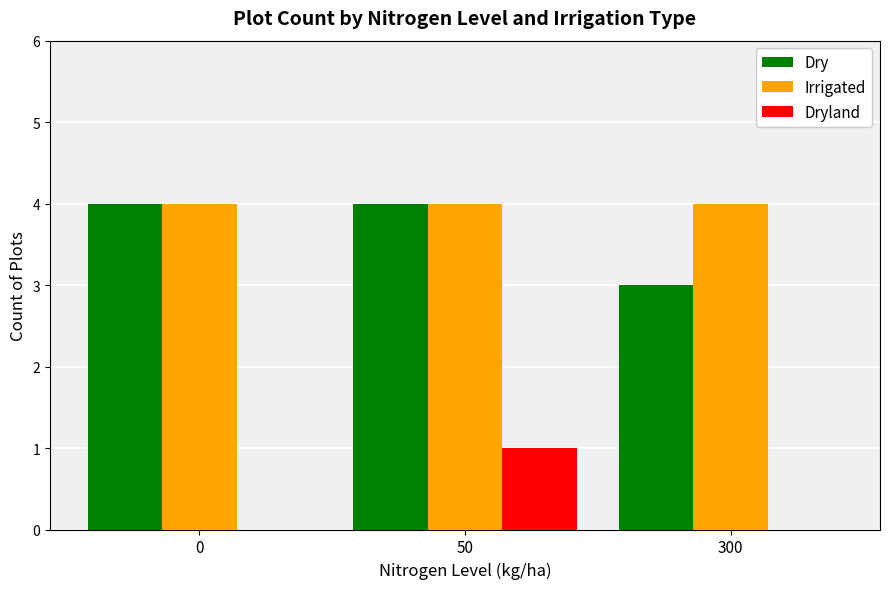

Is the value of Dry at 50 greater than the value of Dryland at 0?

Yes